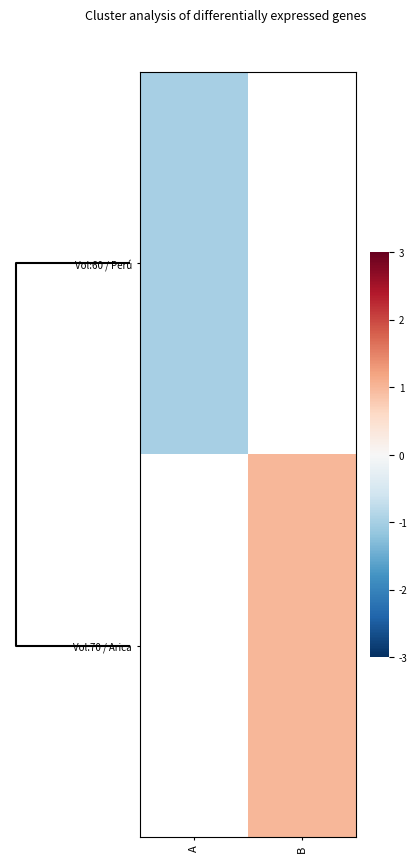

True or false: Vol:60 / Perú has a value of -0.3 at A.

False